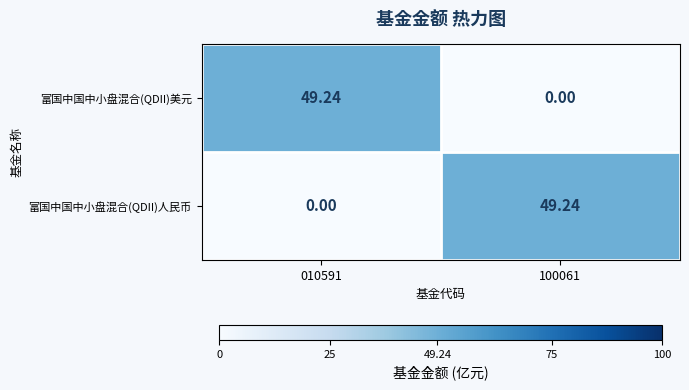

How many series are shown in this chart?

2